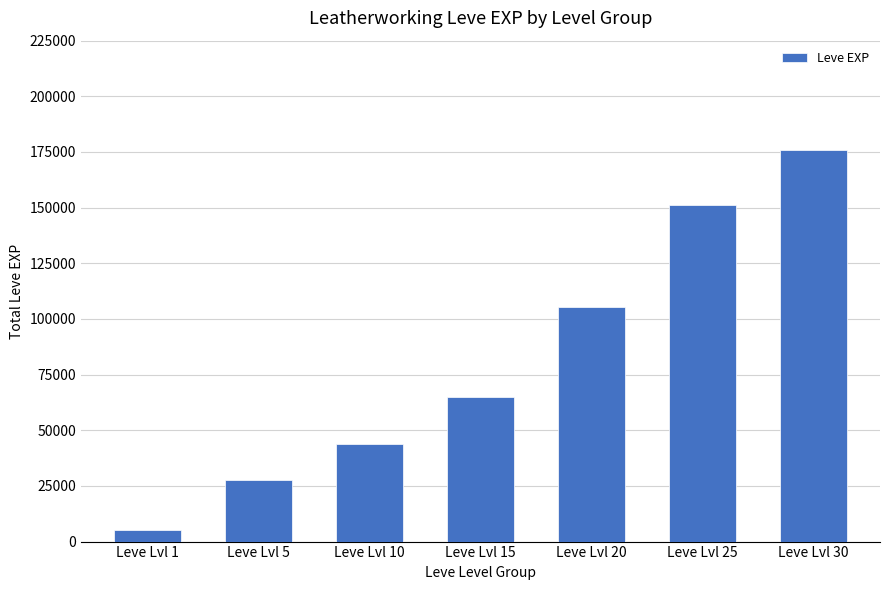

Which label corresponds to the smallest value in the chart?

Leve Lvl 1